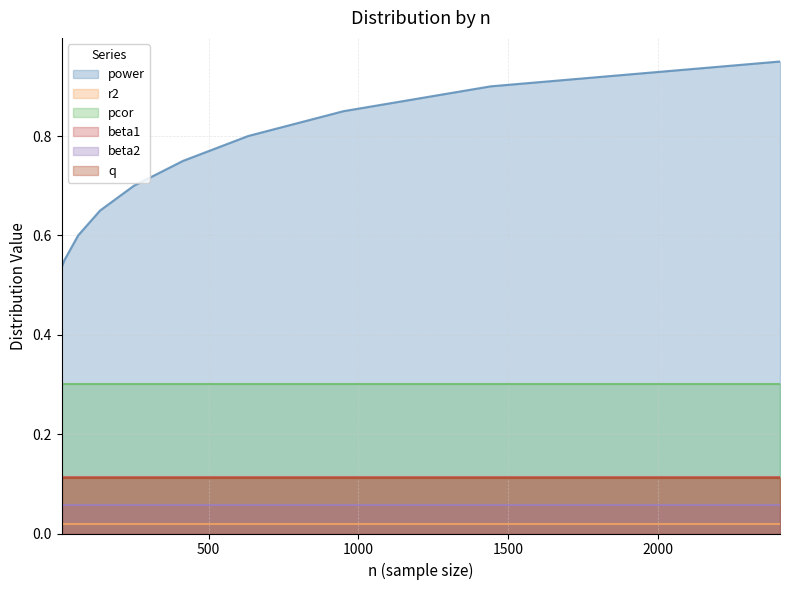

The value of r2 at 10 is 0.0. True or false?

True